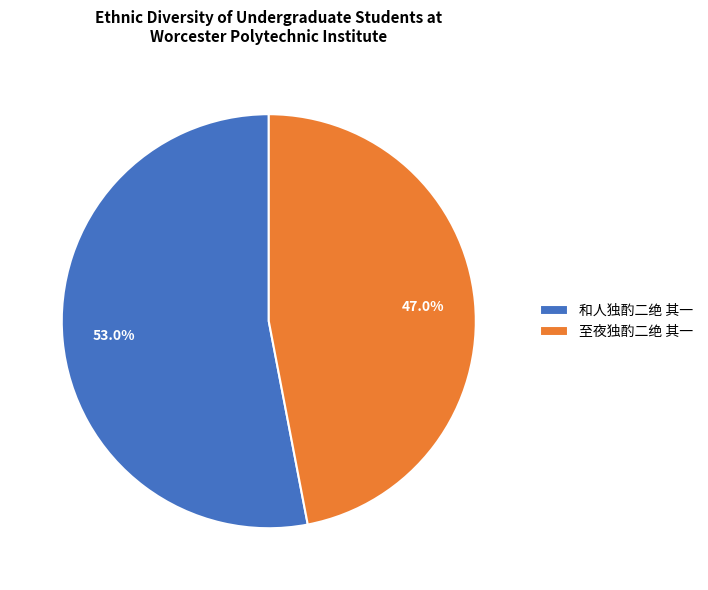

Do 至夜独酌二绝 其一 and 和人独酌二绝 其一 together represent more than half of the pie?

Yes